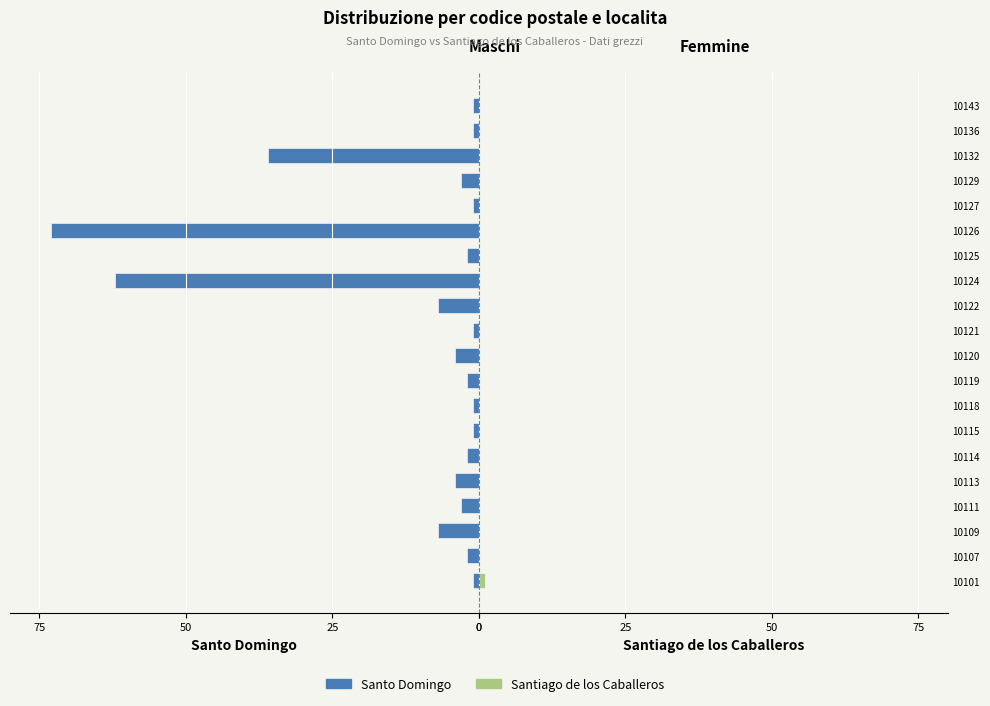

Are the bars grouped side by side (vs. stacked)?

Yes